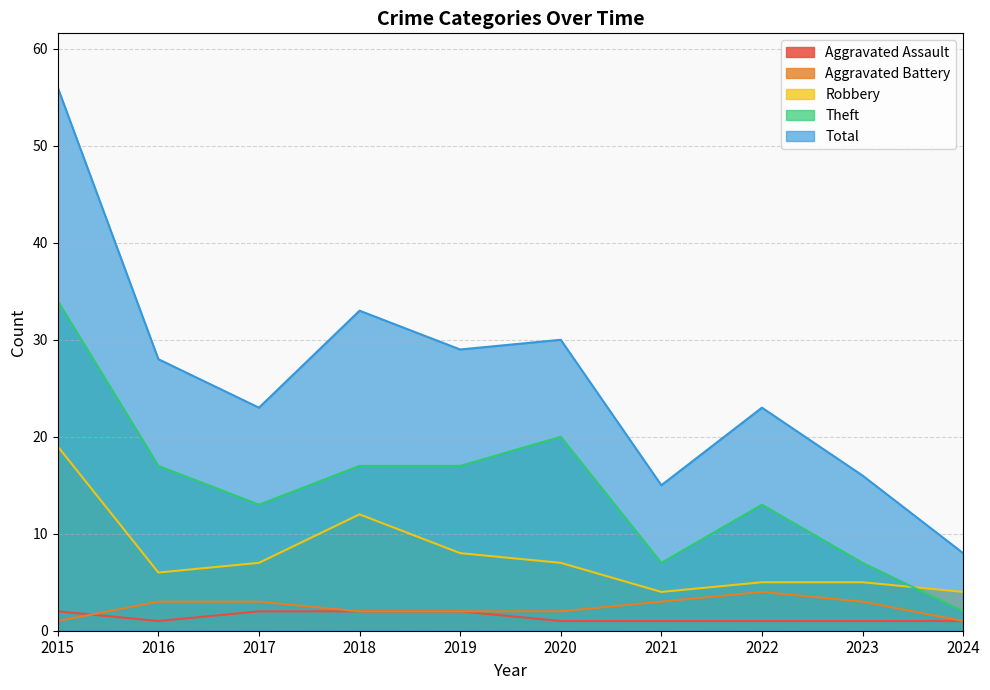

Is it true that Robbery equals 5 at 2022?

True